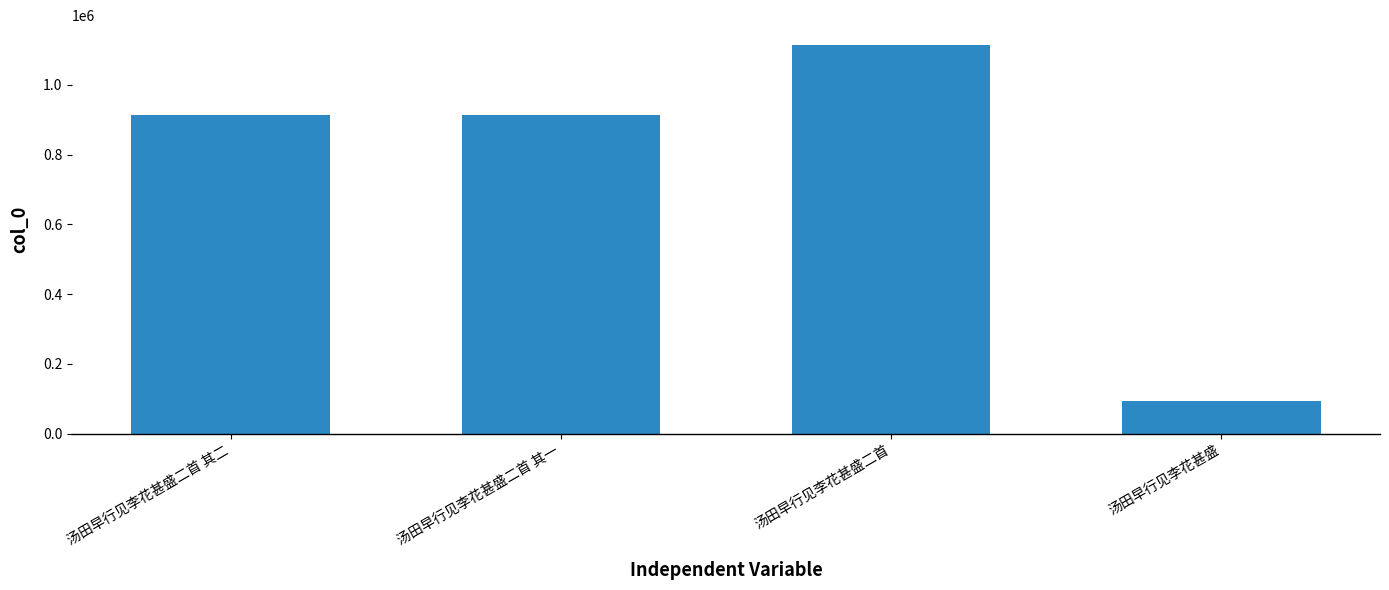

The chart shows a value of 1115299 at 汤田早行见李花甚盛二首. True or false?

True